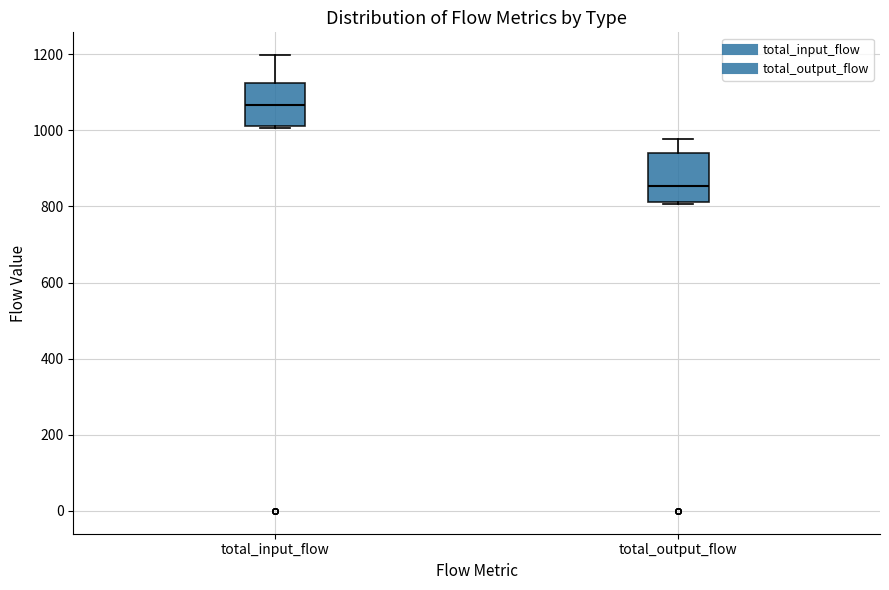

Reading left to right, read every box against the y-axis: the position of its median line, the range the box covers, and the ends of its whiskers. The values are not printed on the chart, so give them approximately, as read against the axis.

total_input_flow: median 1060, box 1020 to 1120, whiskers 1000 to 1200
total_output_flow: median 860, box 820 to 940, whiskers 800 to 980